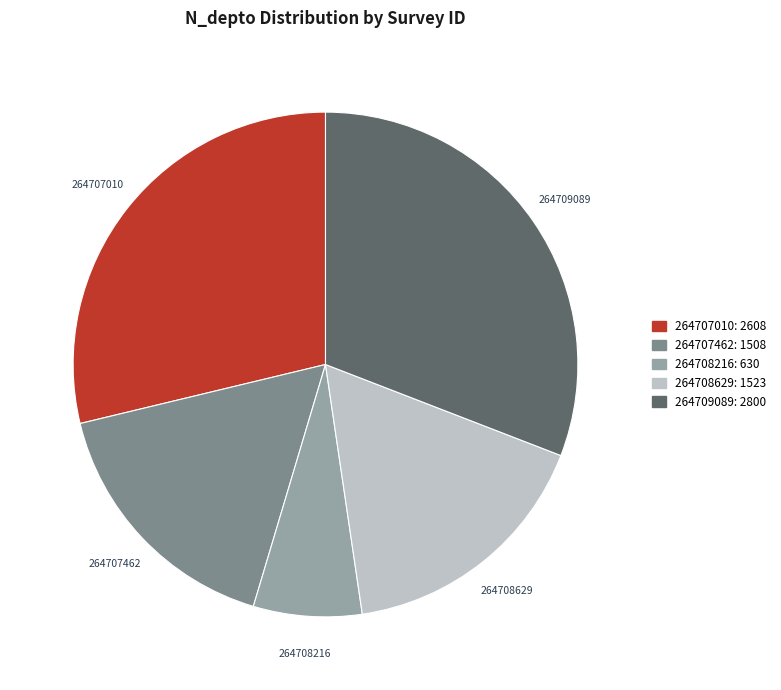

The 264708216 slice represents 1% of the pie. True or false?

False